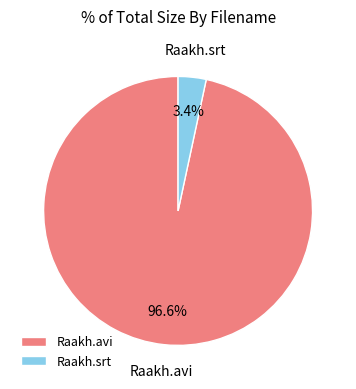

What is the total percentage of Raakh.avi and Raakh.srt?

100.0%